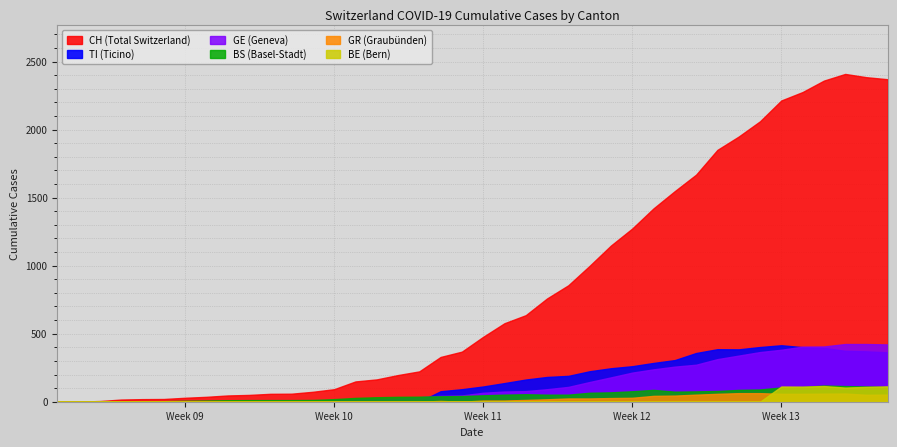

Is it true that GR equals 19 at 32?

False